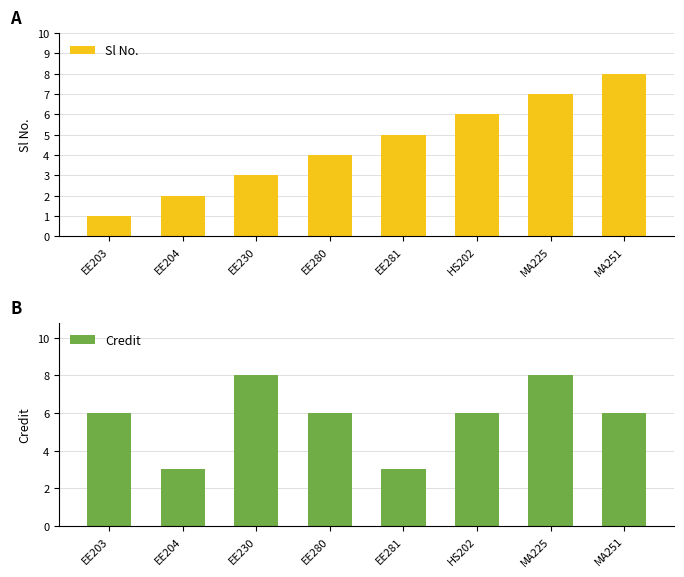

What is the difference between the second highest and second lowest values in the Sl No. series?

5